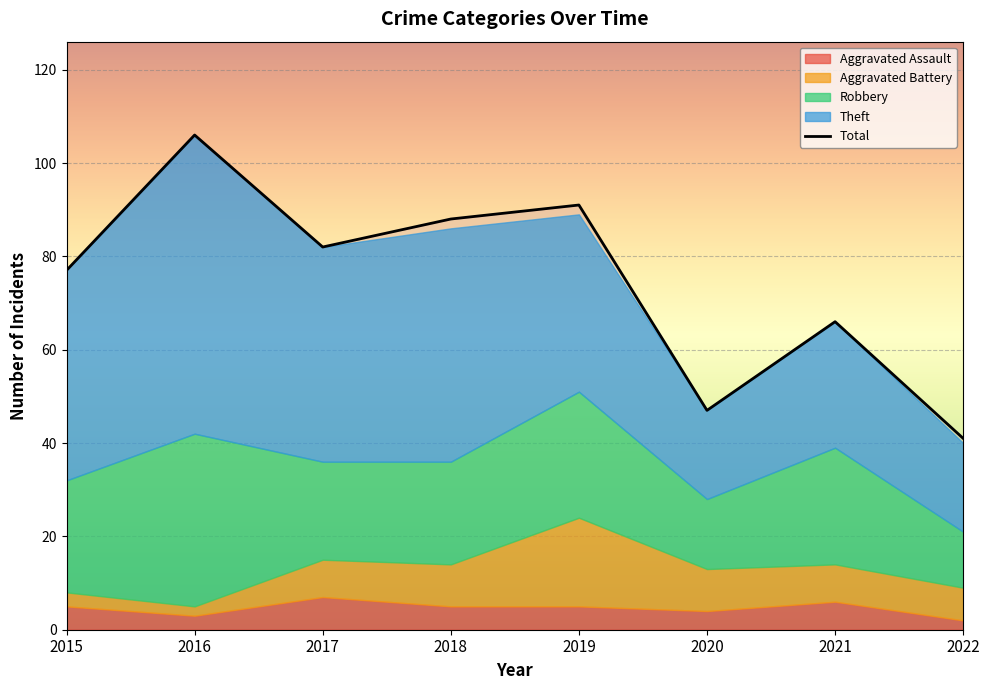

At which category is the sum across all series the highest?

2016